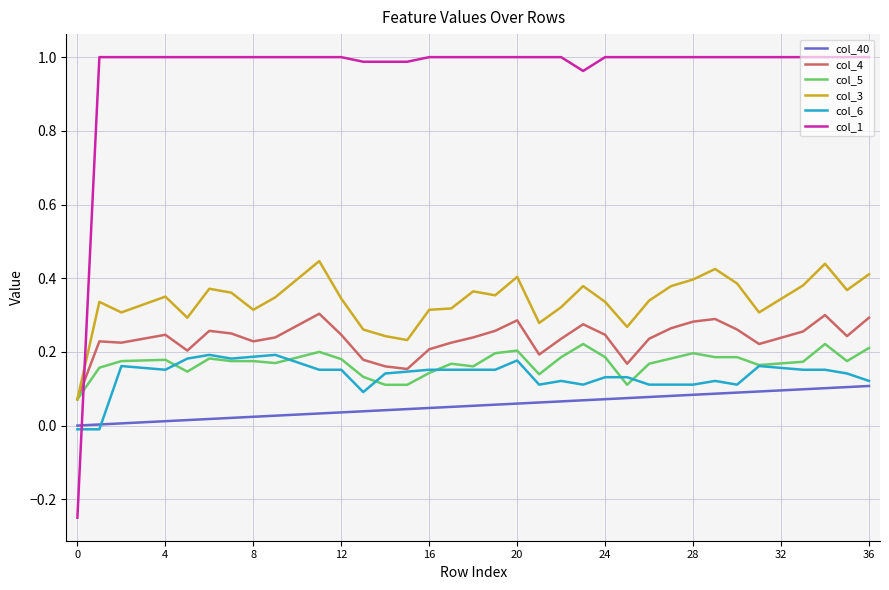

How many times do col_1 and col_5 cross each other?

1